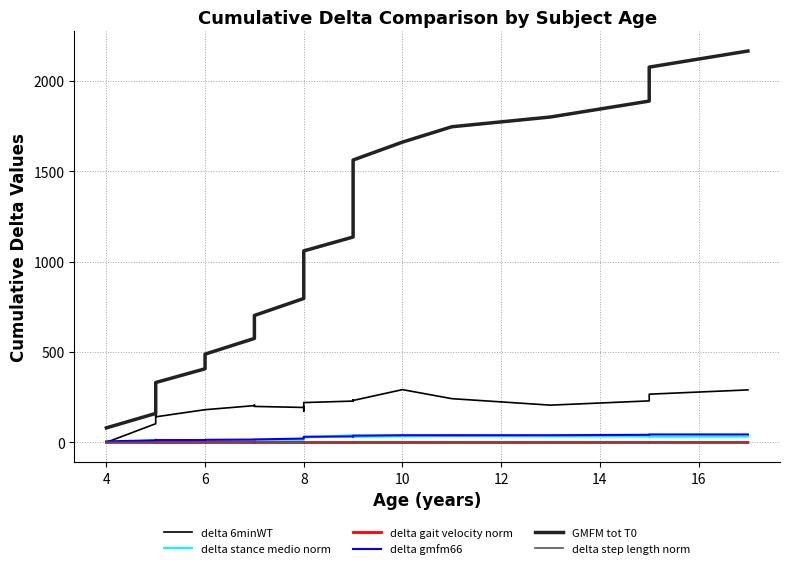

What are all the series names shown in the legend?

delta 6minWT, delta stance medio norm, delta gait velocity norm, delta gmfm66, GMFM tot T0, delta step length norm